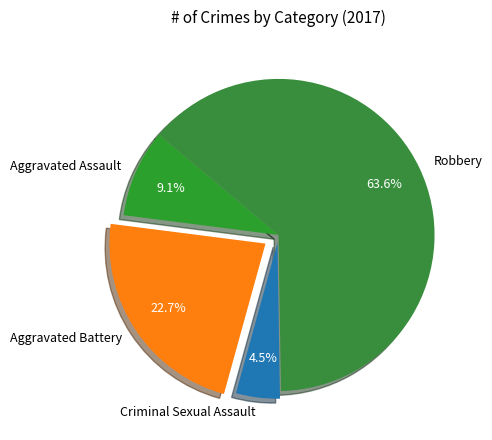

To the nearest percent, what portion does Robbery represent?

64%